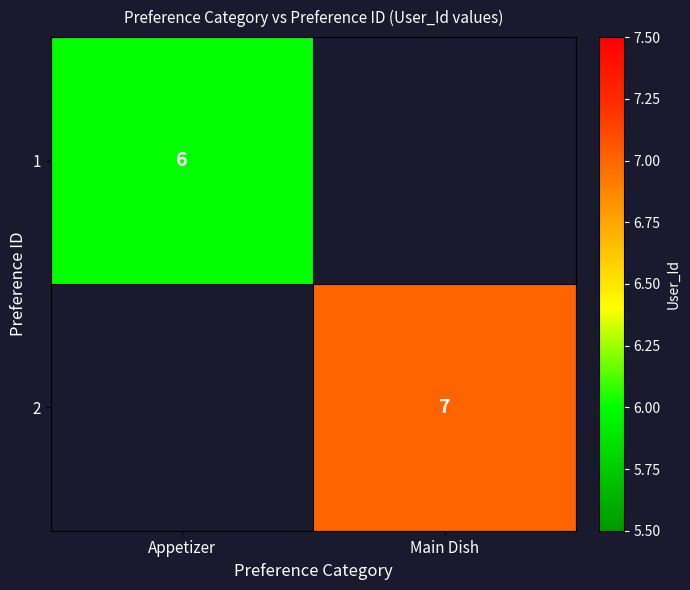

The 2 series shows 11 at Main Dish. True or false?

False